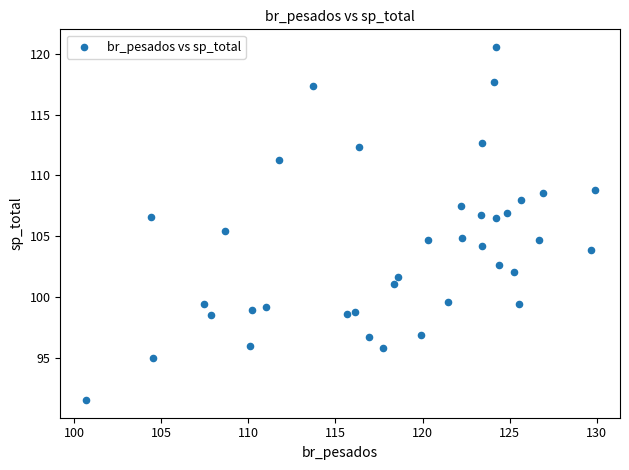

What is the range of X values (max minus min)?

29.2